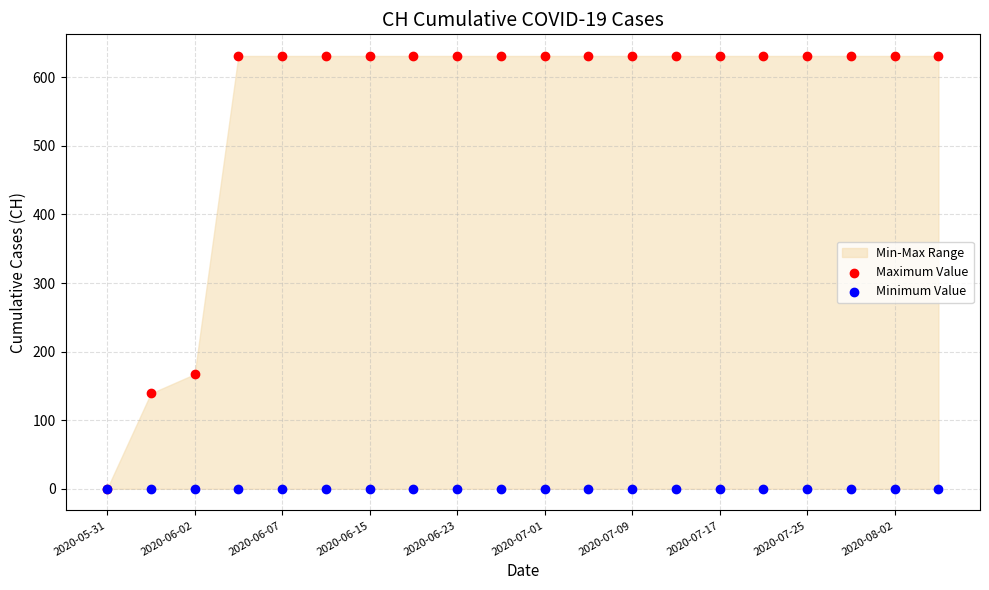

In the Maximum Value series, what Y value is closest to 315?

167